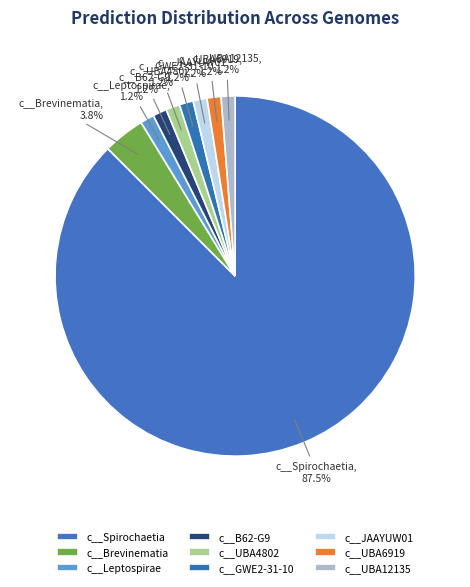

True or false: c__Brevinematia accounts for 17% of the total.

False